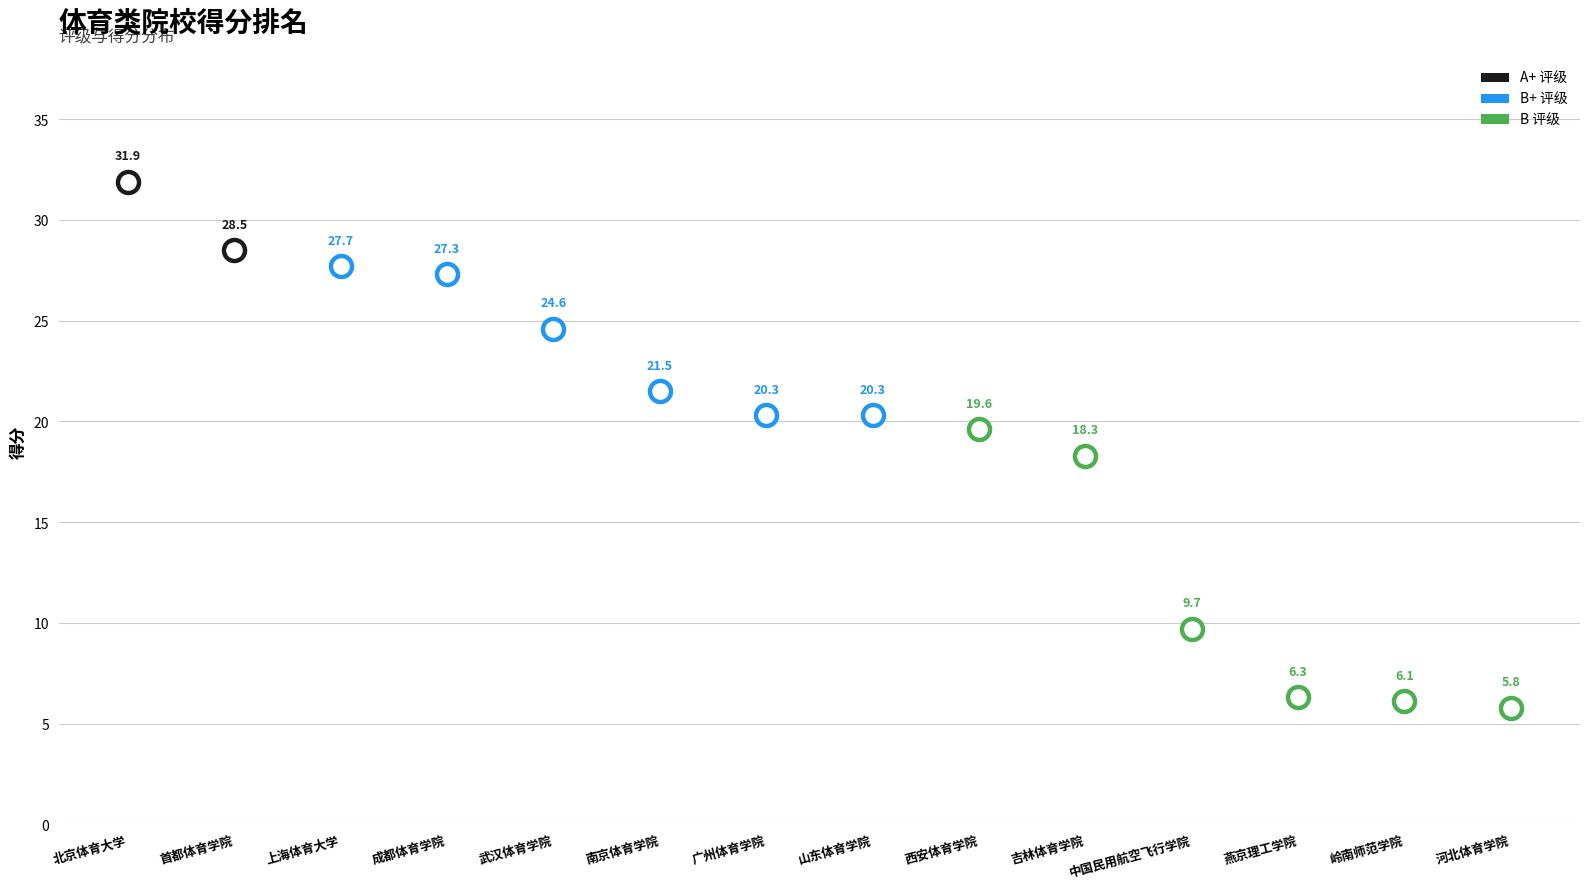

Which has a higher value, 武汉体育学院 or 成都体育学院?

成都体育学院